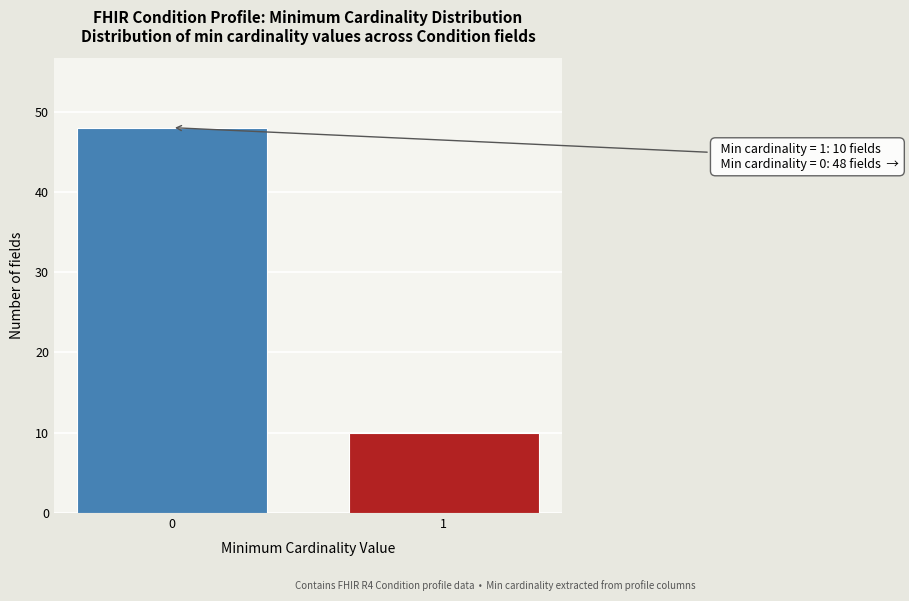

Reading left to right, what are all the values shown in this chart?

0=48	1=10